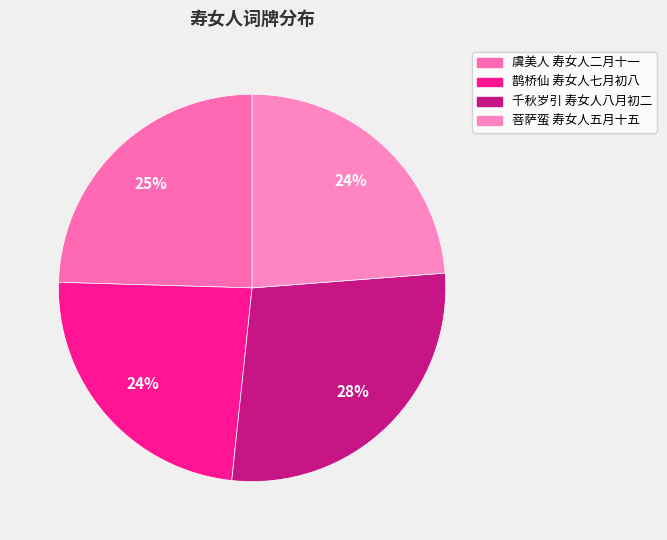

How many slices are in this pie chart?

4